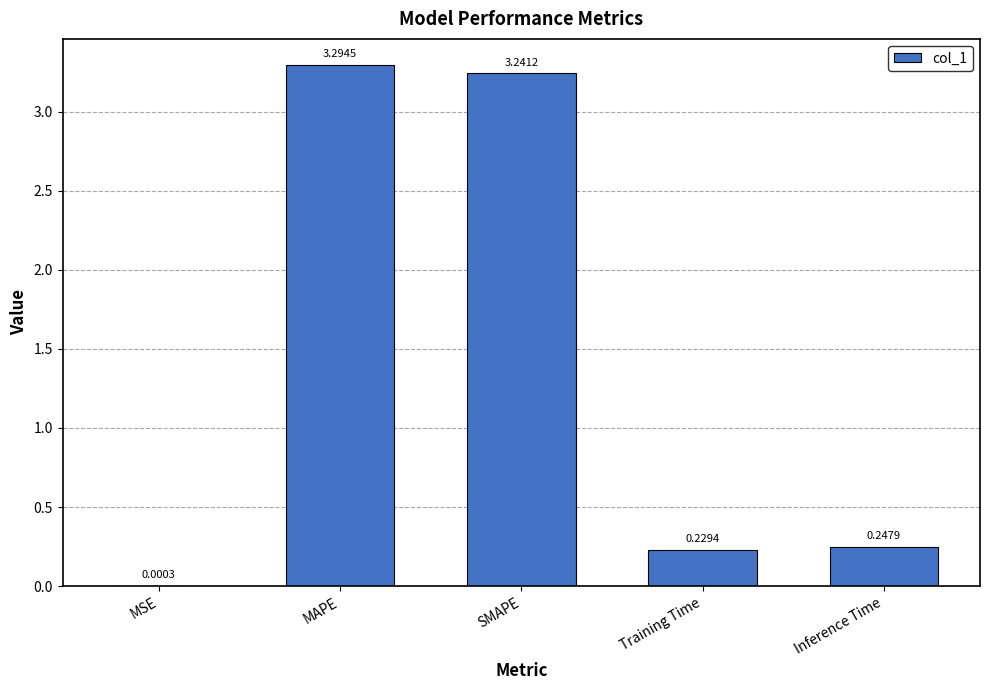

How many series are shown in this chart?

1